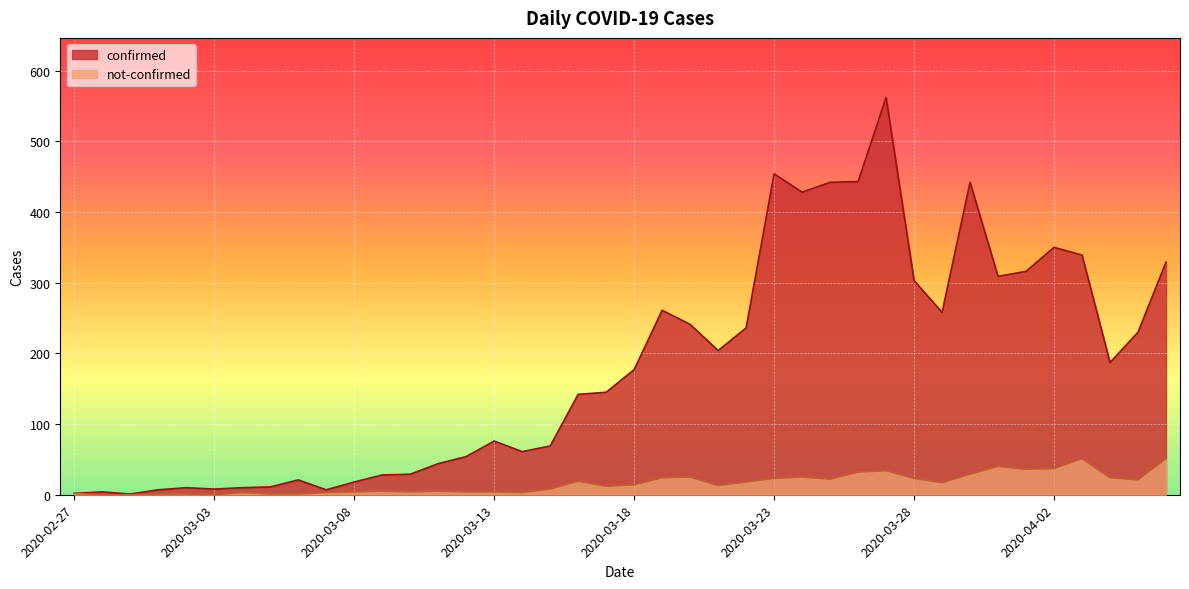

Reading left to right, what are all the values shown in this chart?

confirmed: 2	4	1	7	10	8	10	11	21	7	18	28	29	44	54	76	61	69	142	145	177	261	241	204	236	454	428	442	443	562	303	258	442	309	316	350	339	187	230	329
not-confirmed: 2	0	0	1	1	0	3	1	1	3	4	5	4	5	4	4	3	8	19	12	14	24	25	13	18	23	25	22	32	34	23	17	29	40	36	37	51	24	21	51